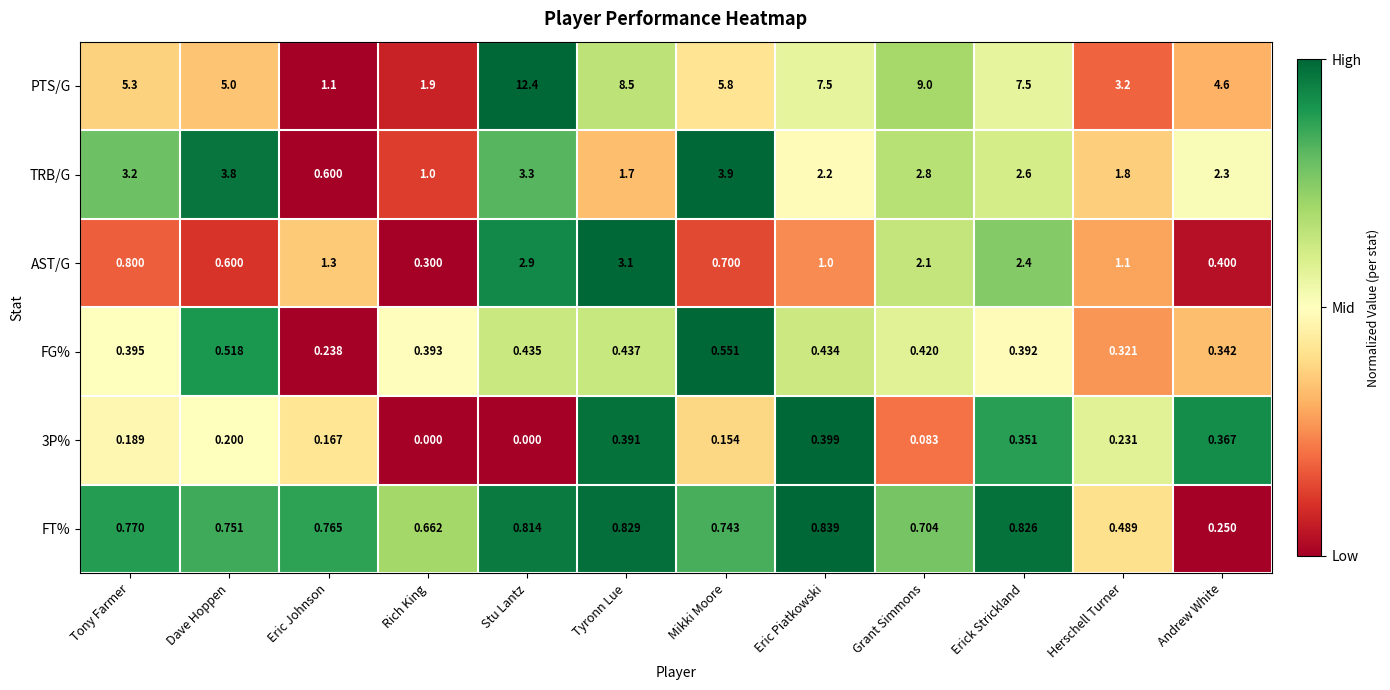

Which series has the widest spread of values?

PTS/G